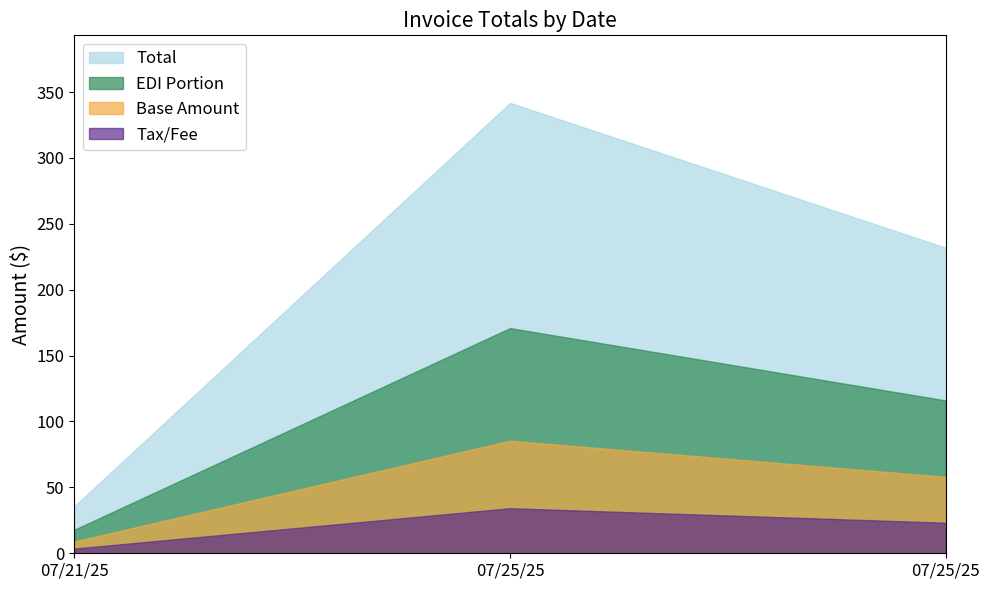

What is the ratio of the value at 07/25/25 to the value at 07/21/25?

6.5